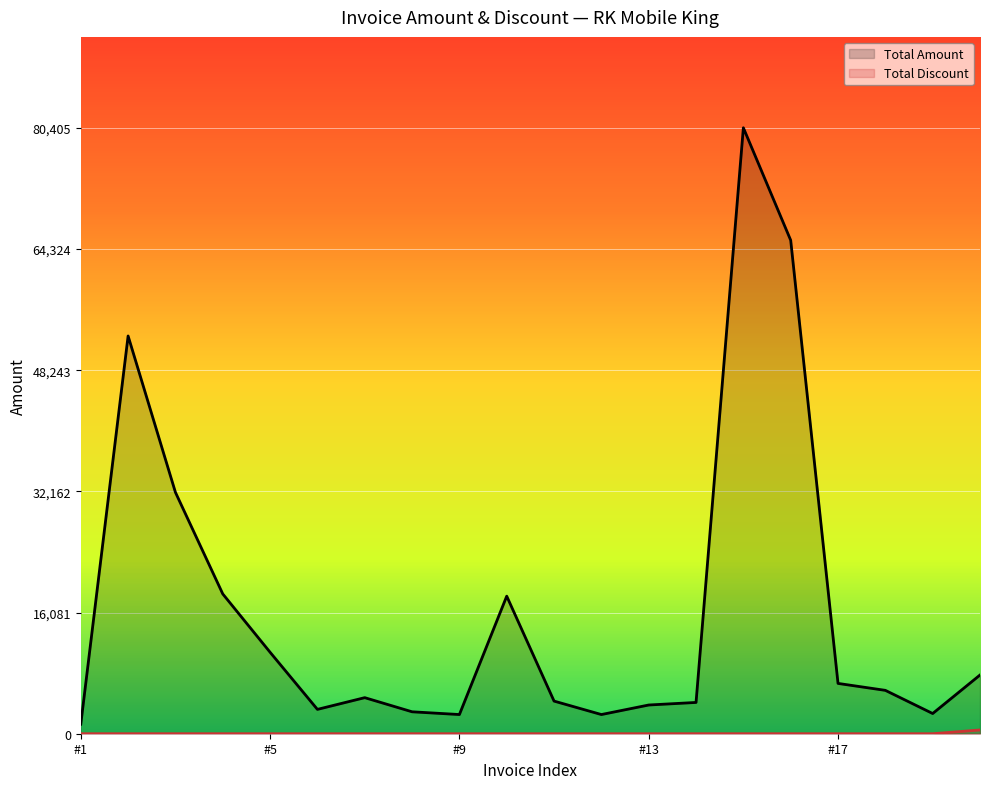

True or false: Total Discount has more than 1 interior local peaks.

False